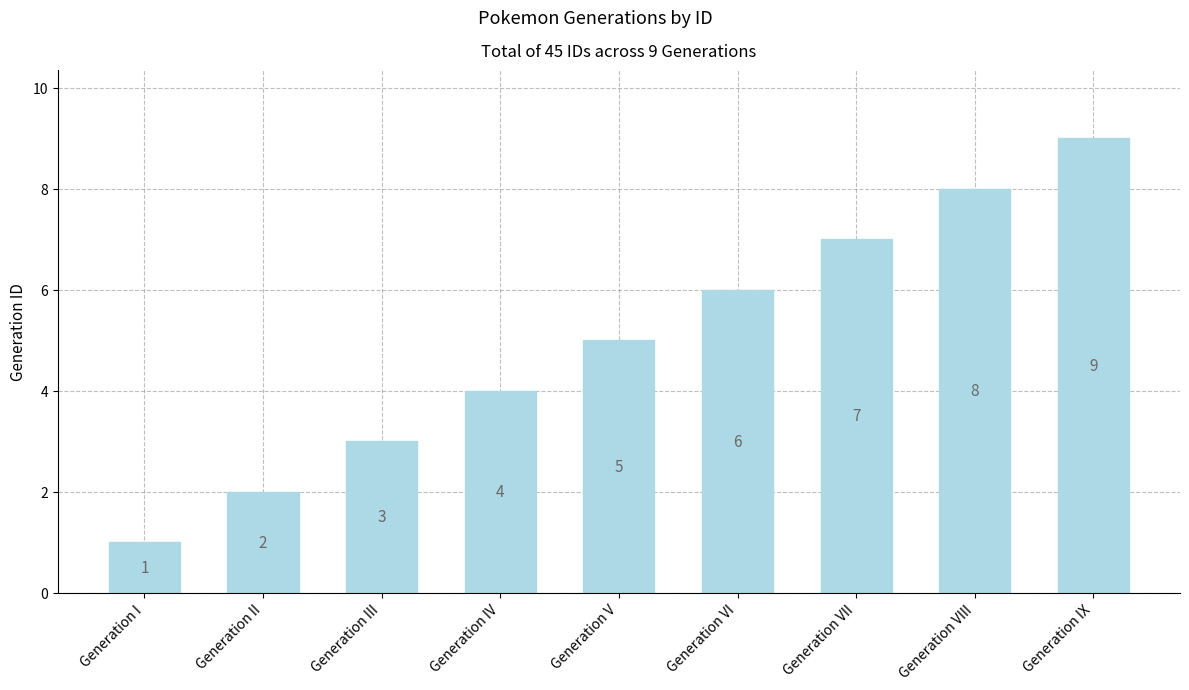

Reading right to left, what are all the values shown in this chart?

Generation IX=9	Generation VIII=8	Generation VII=7	Generation VI=6	Generation V=5	Generation IV=4	Generation III=3	Generation II=2	Generation I=1